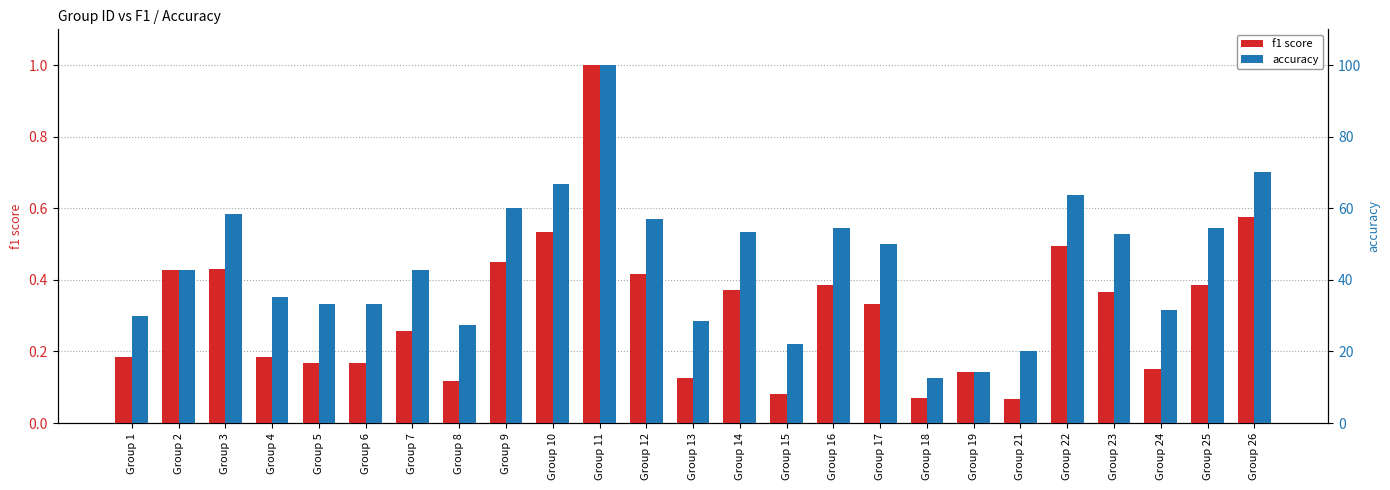

What is the value of the f1 score bar at the 14th from the left?

0.4